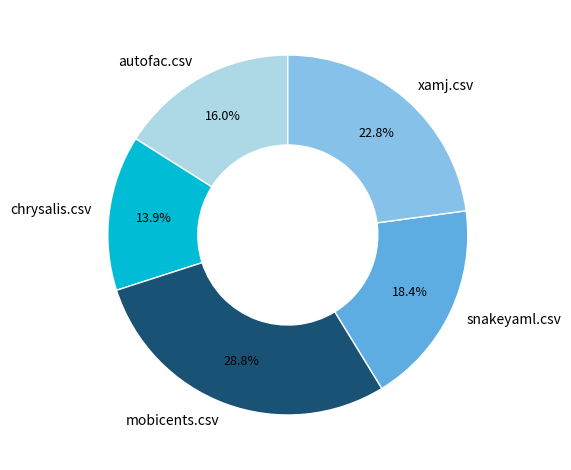

What percentage is NOT represented by autofac.csv?

84.0%